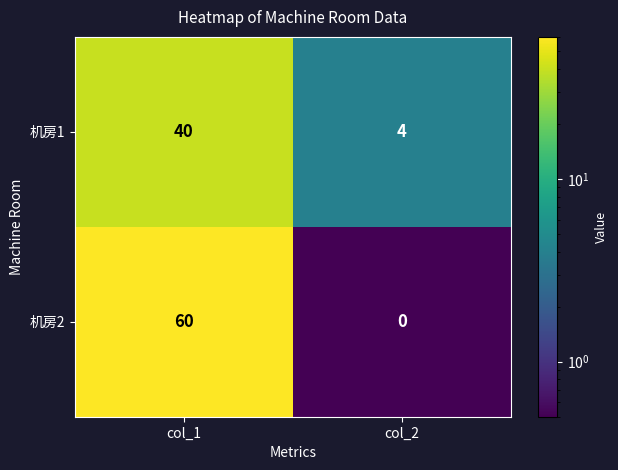

Which series changed the most between col_1 and col_2?

机房2